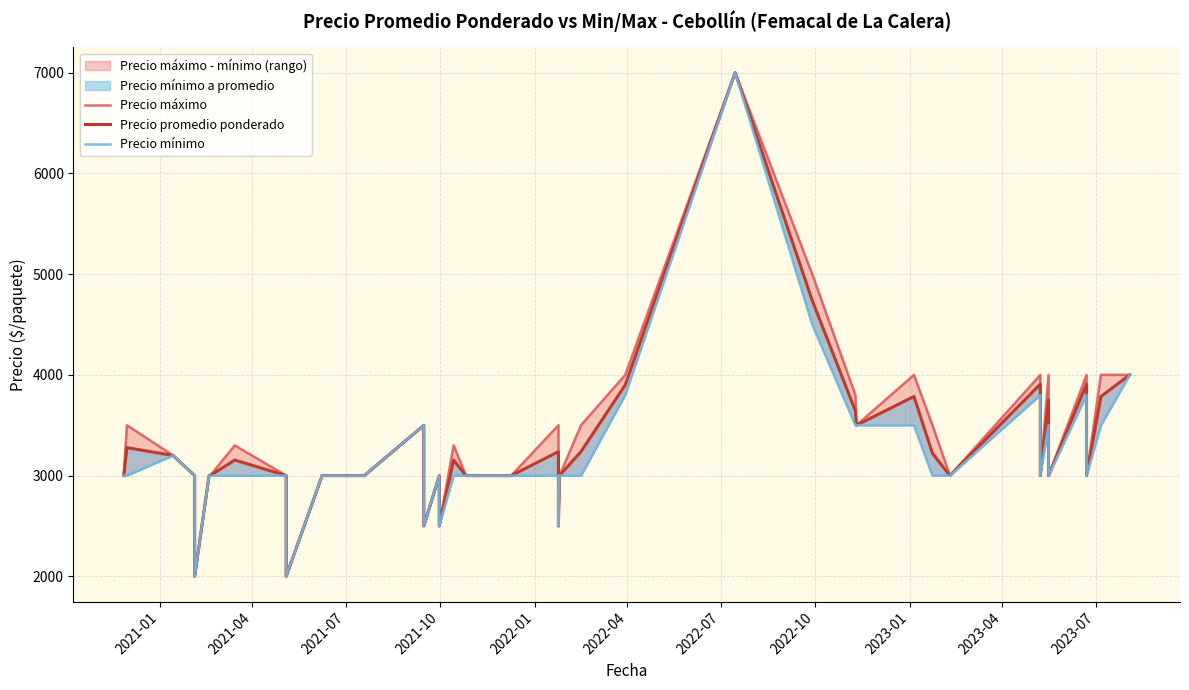

What is the greatest value displayed?

7000